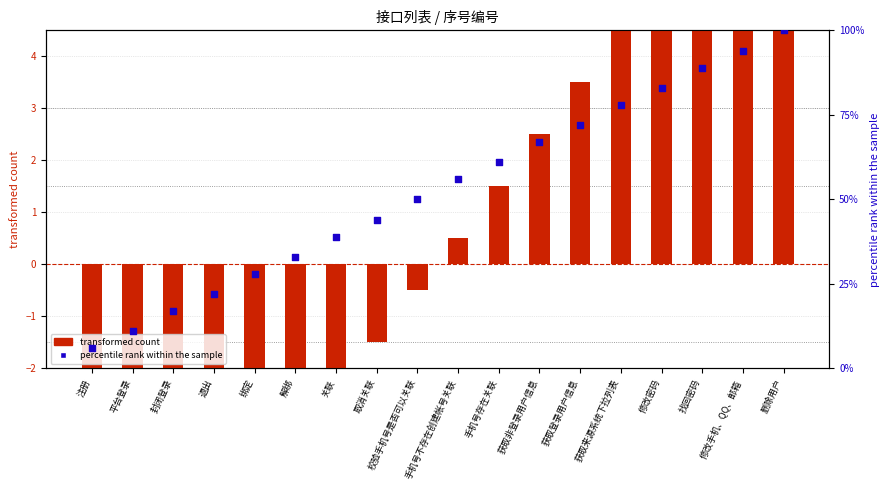

Which series contains the highest Y value?

percentile rank within the sample